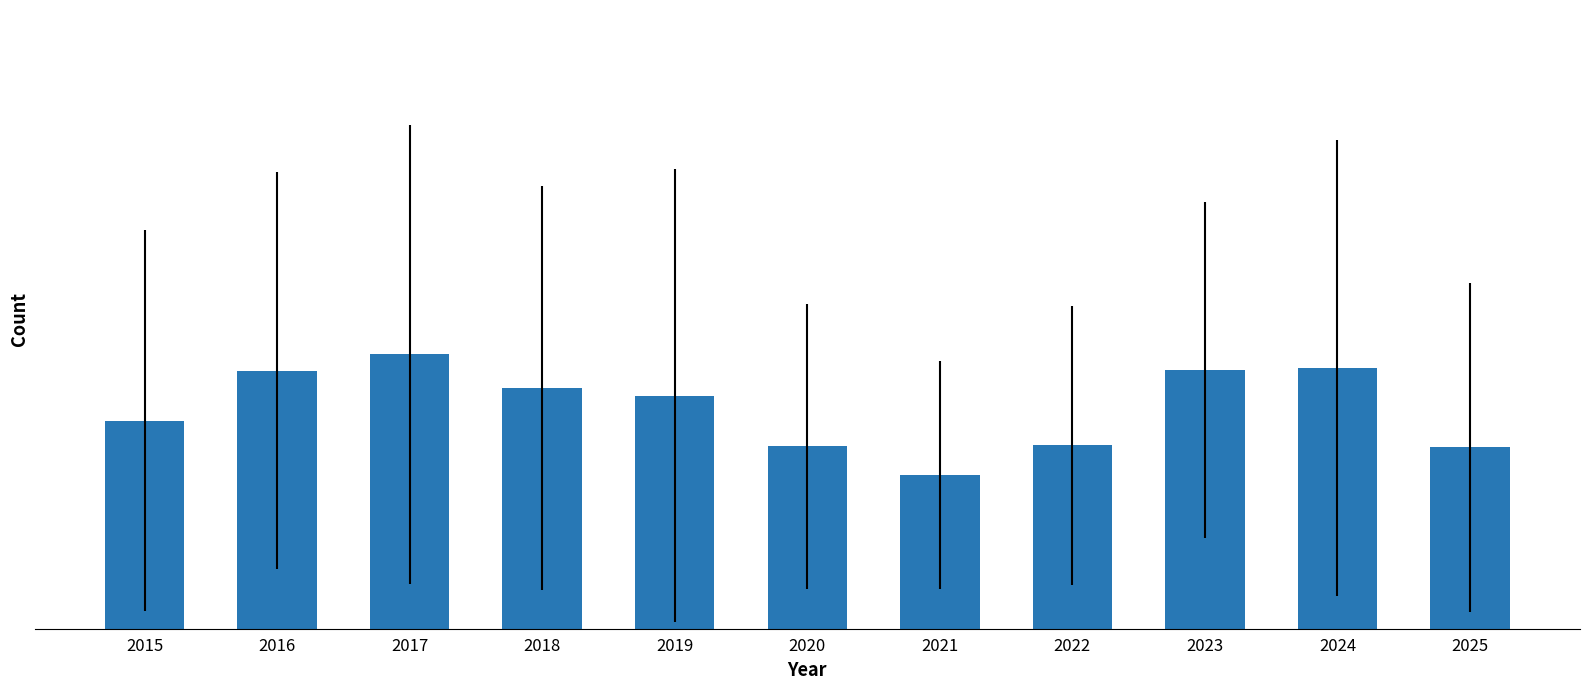

Reading left to right, list all the values displayed in this chart.

2015=136.7	2016=169.7	2017=180.3	2018=158.2	2019=153.2	2020=119.8	2021=101.2	2022=120.5	2023=170.2	2024=171.5	2025=119.2